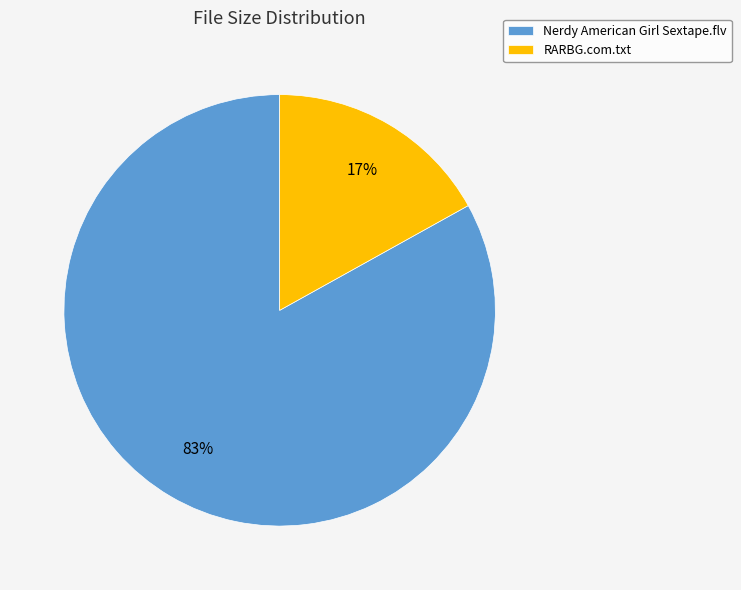

To the nearest percent, what is the combined percentage of RARBG.com.txt and Nerdy American Girl Sextape.flv?

100%